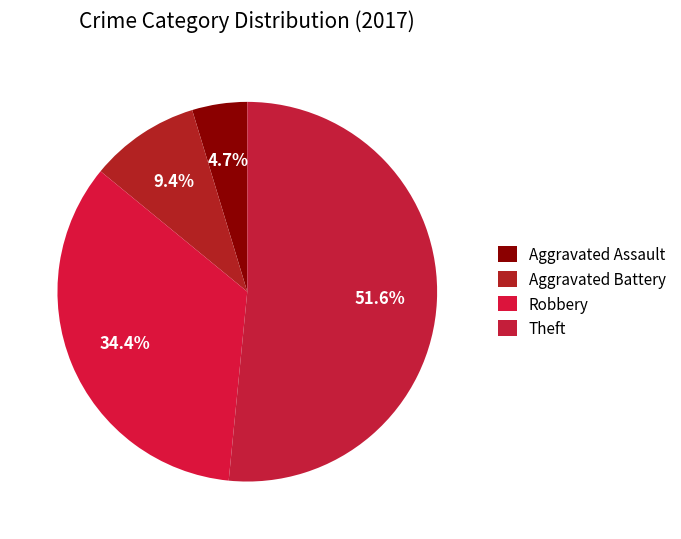

Count the number of slices in the pie.

4